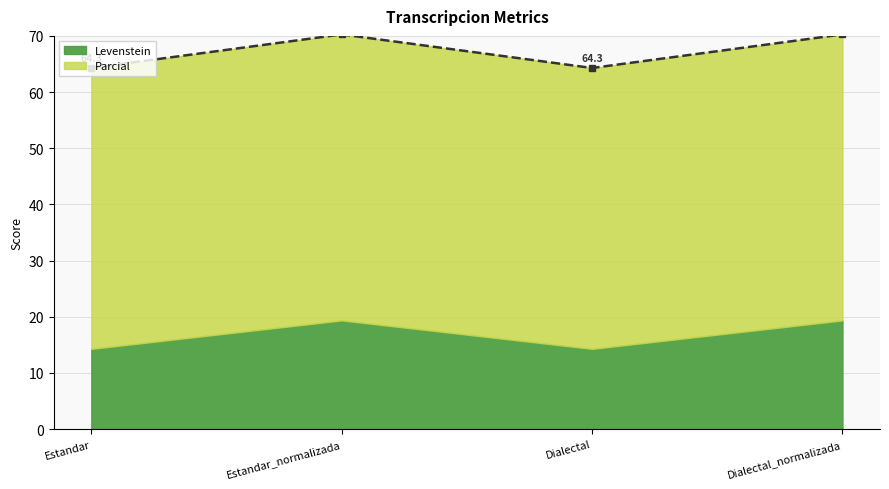

True or false: there are more than 0 points higher than both neighbors.

True